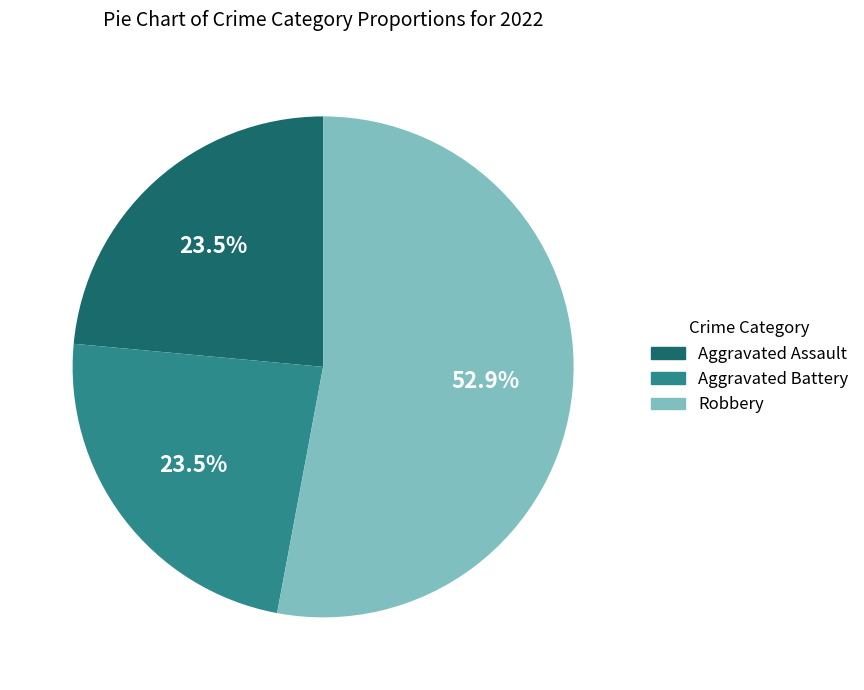

Which slice is the largest?

Robbery